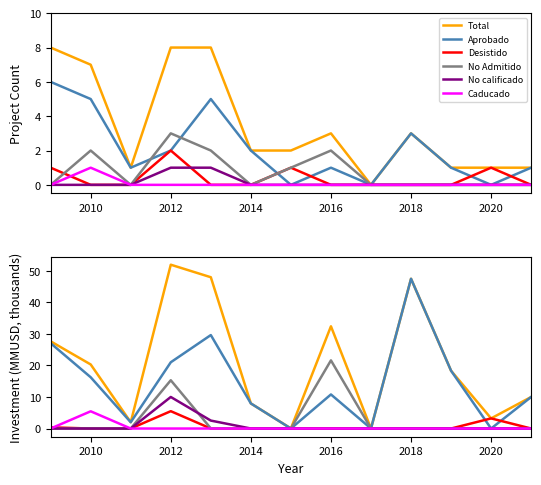

Reading left to right, what are all the values shown in this chart?

Count: 8	7	1	8	8	2	2	3	0	3	1	1	1
Aprobado: 6	5	1	2	5	2	0	1	0	3	1	0	1
Desistido: 1	0	0	2	0	0	1	0	0	0	0	1	0
No Admitido a Tramitacion: 0	2	0	3	2	0	1	2	0	0	0	0	0
No calificado: 0	0	0	1	1	0	0	0	0	0	0	0	0
Caducado: 0	1	0	0	0	0	0	0	0	0	0	0	0